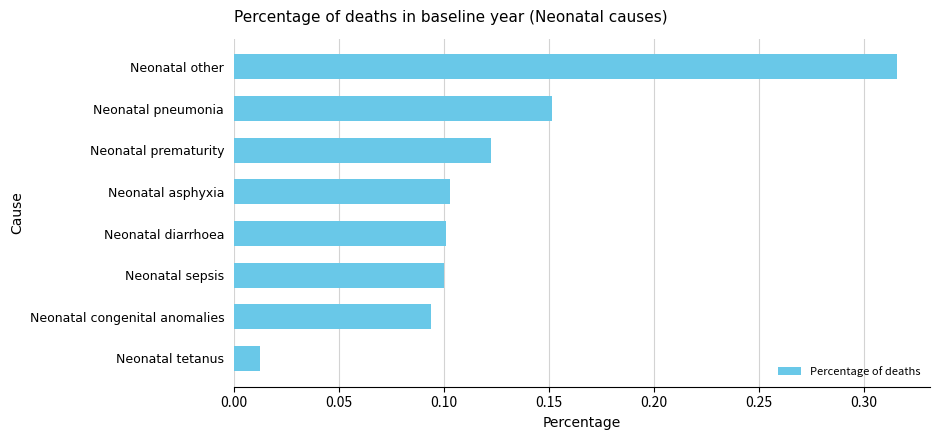

How many bars are there in total?

8